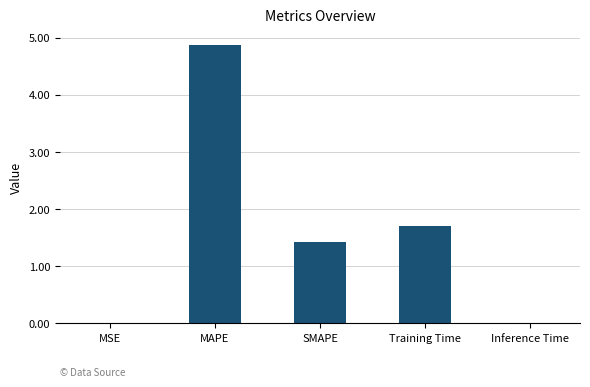

Between Training Time and MSE, which is larger?

Training Time